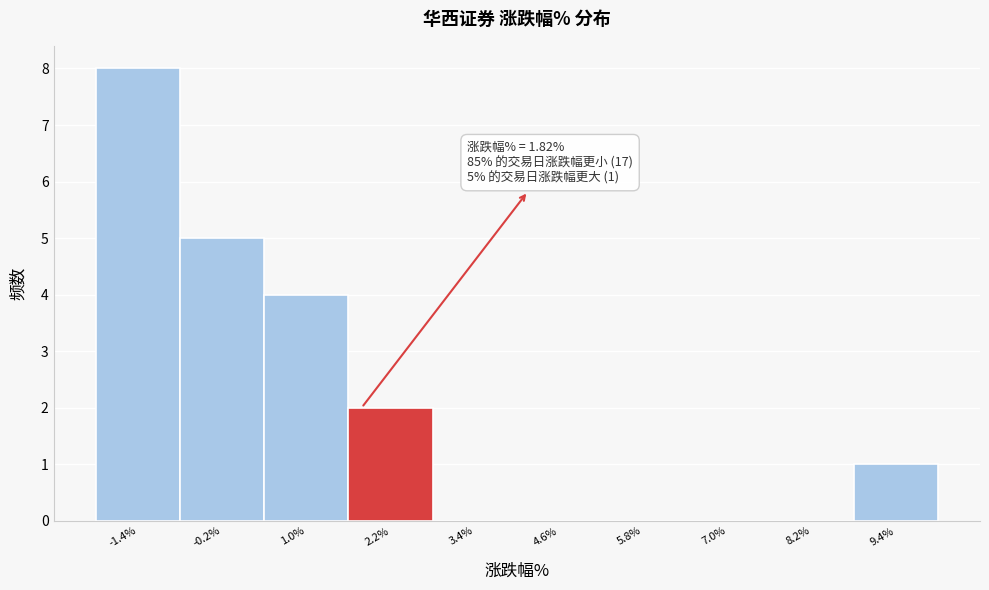

Over which range of the x-axis is the bar tallest?

-2.0 to -0.8